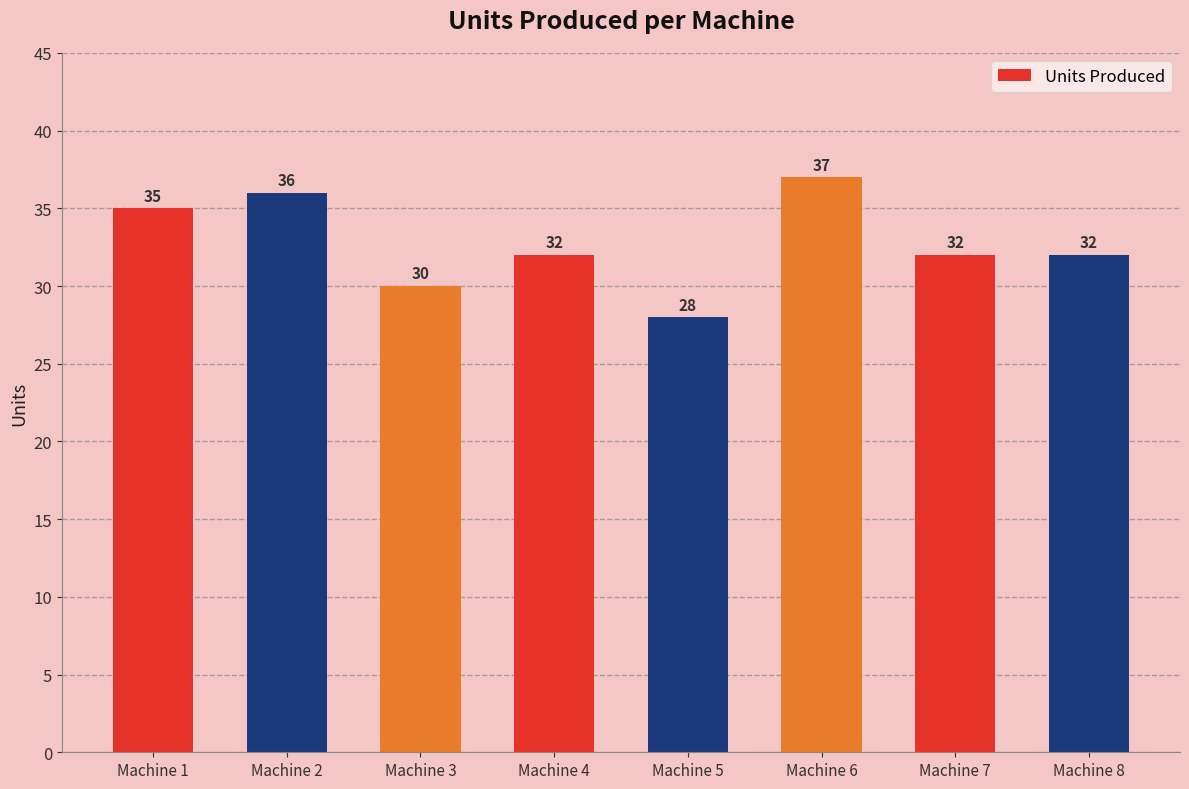

What is the average value?

33